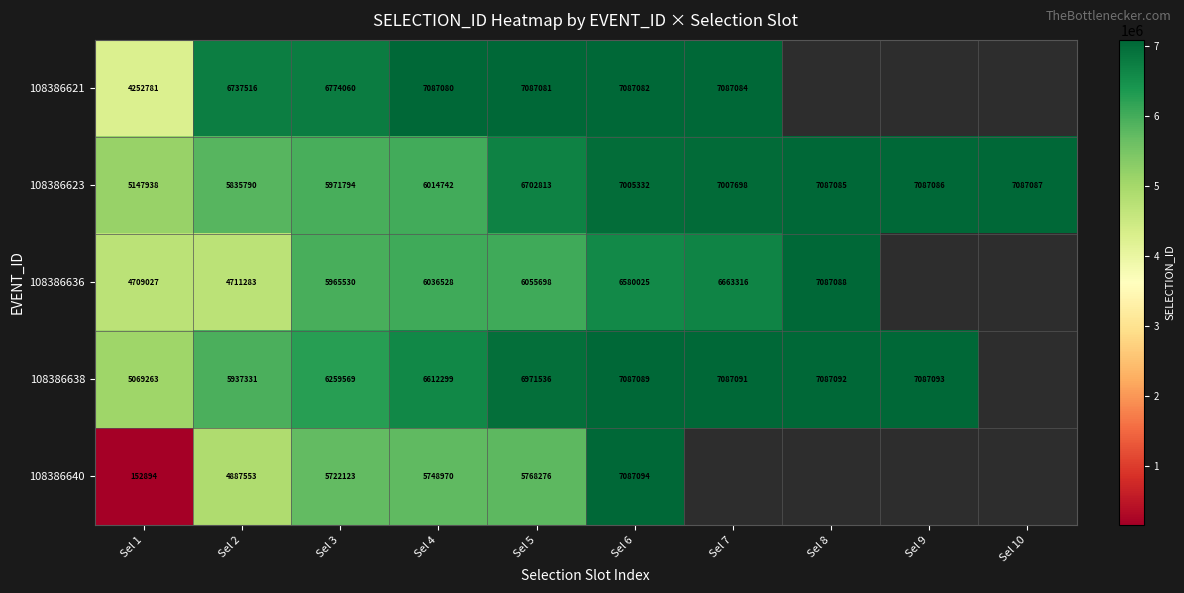

What is the sum of all 108386623 values?

64947365